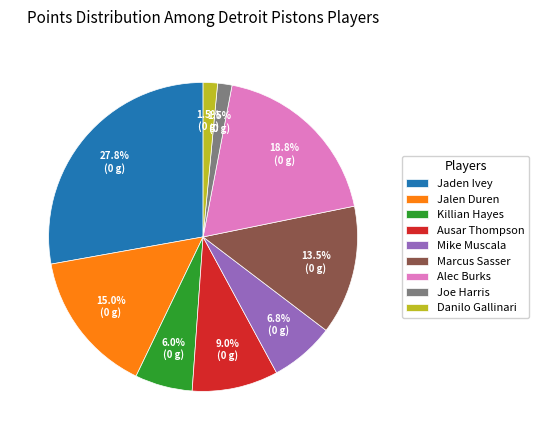

Is there a majority slice in this chart?

No